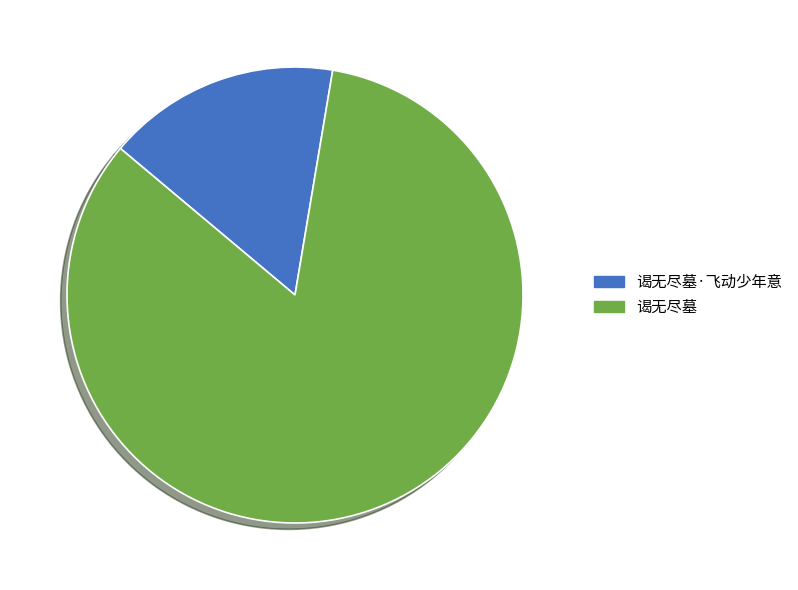

Is there any slice that represents more than half of the pie?

Yes